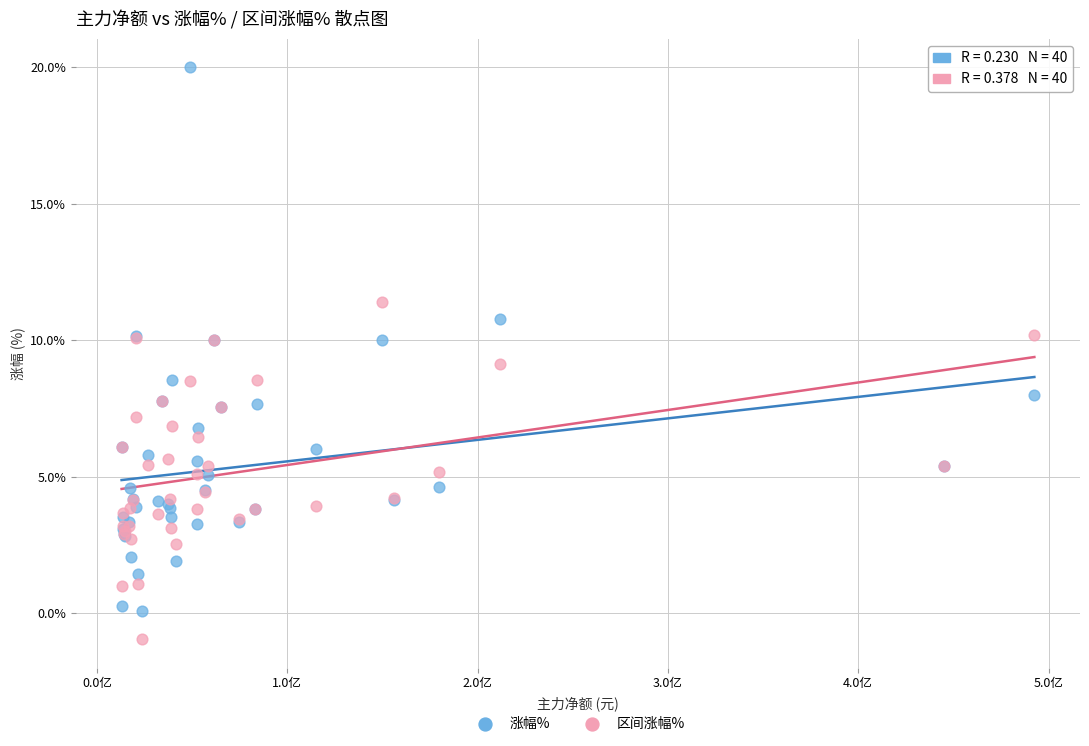

Which series has the widest spread of Y values?

涨幅%